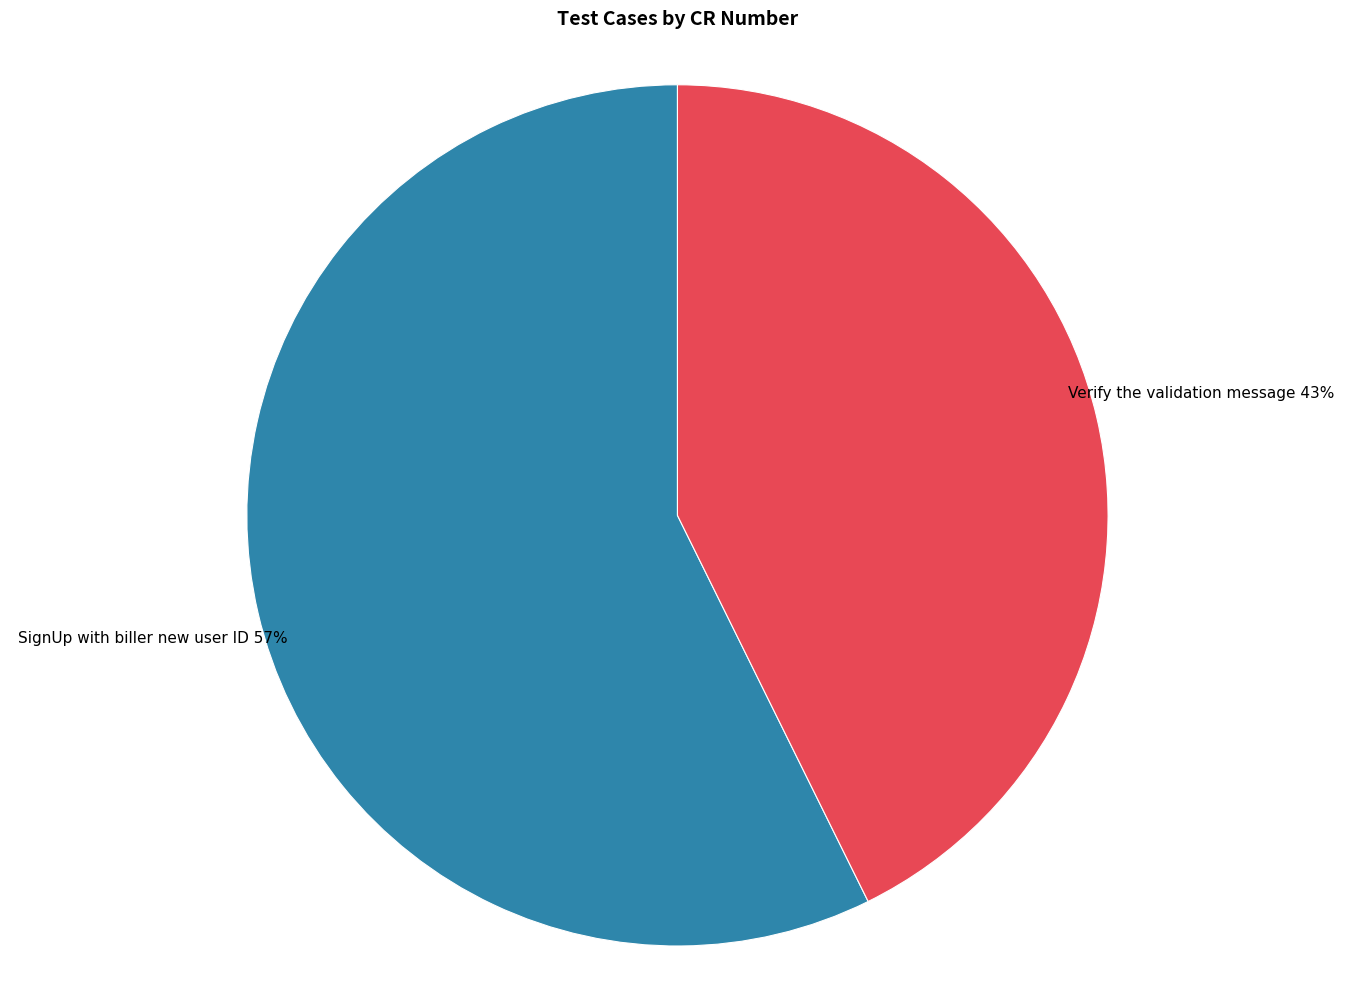

Is Verify the validation message the majority of the pie?

No